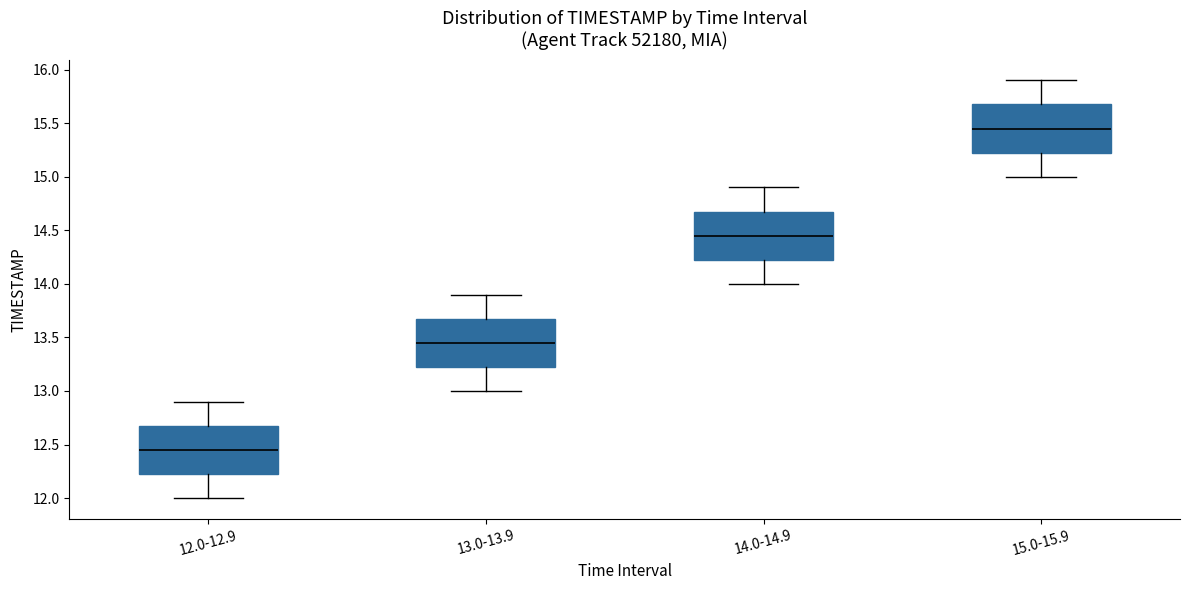

Which box has the lowest median line?

12.0-12.9